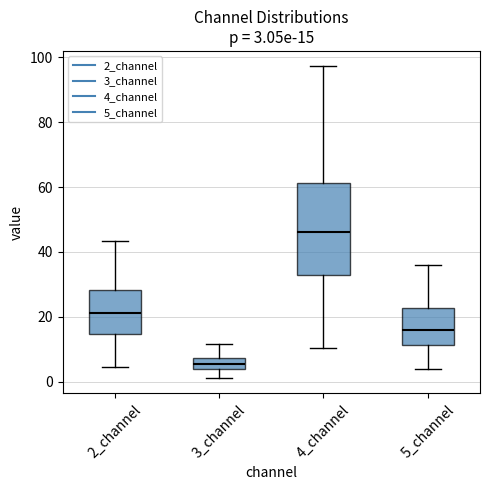

Which box's median line is the lowest?

3_channel